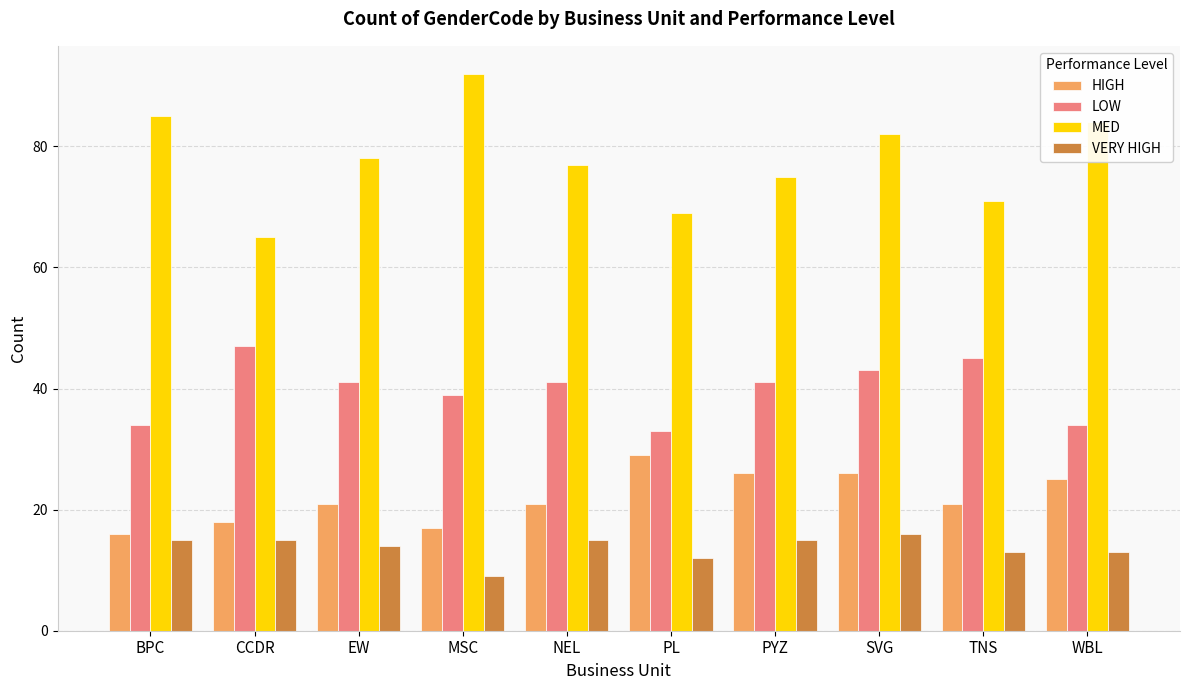

What are all the series names shown in the legend?

HIGH, LOW, MED, VERY HIGH